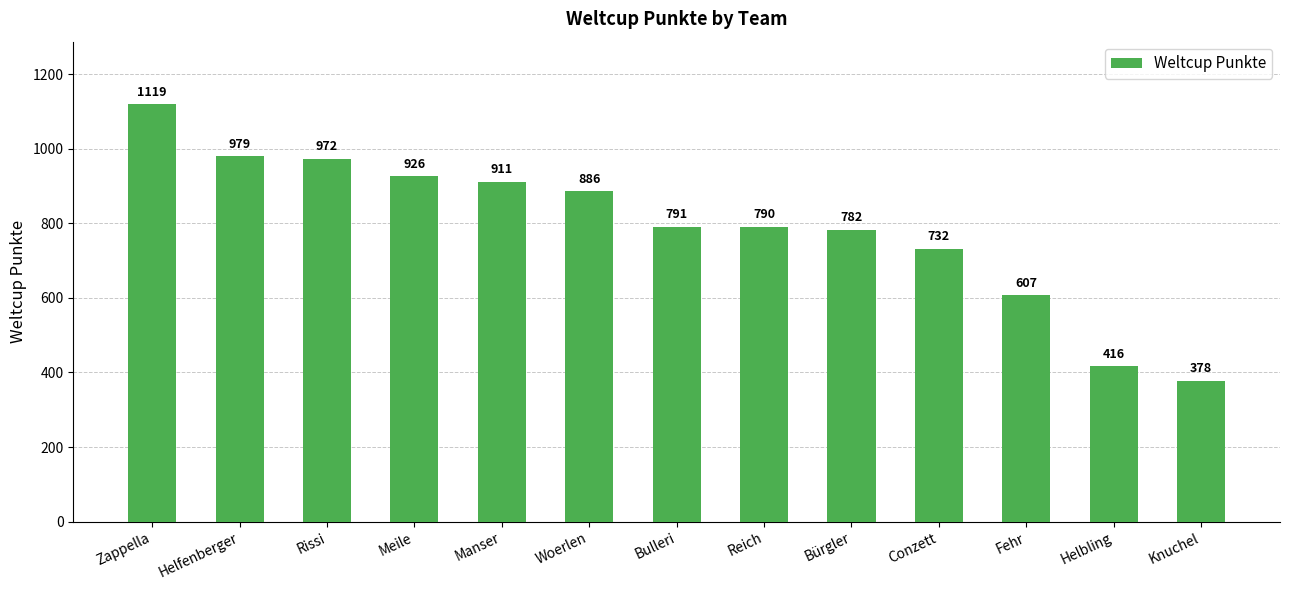

What is the difference between the second highest and minimum values?

601